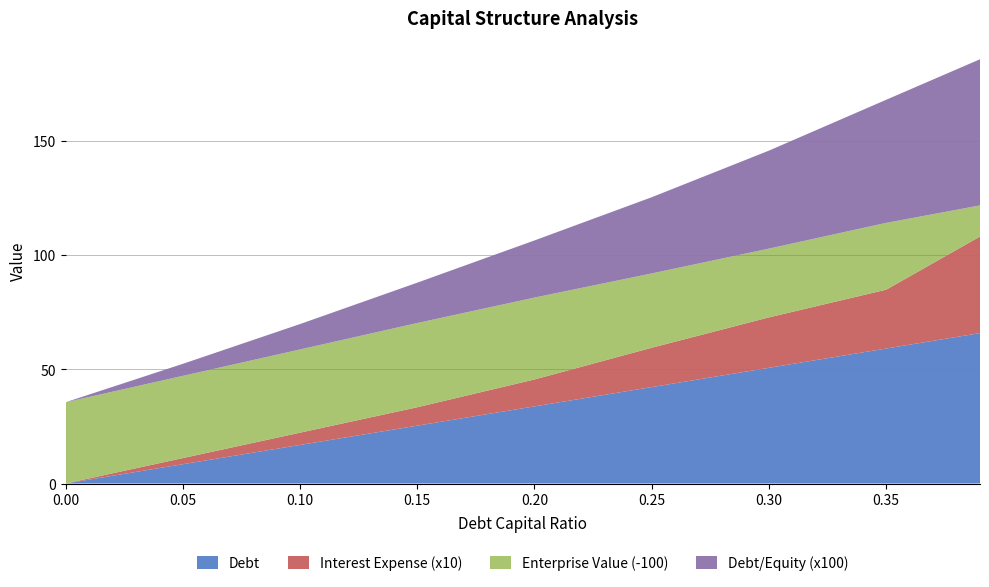

Reading left to right, extract all data points from this chart.

debt_capital: 0.0=0.0	0.05=0.1	0.1=0.1	0.15=0.1	0.2=0.2	0.25=0.2	0.3=0.3	0.35=0.3	0.39=0.4
debt: 0.0=0.0	0.05=8.4	0.1=16.9	0.15=25.3	0.2=33.7	0.25=42.2	0.3=50.6	0.35=59.0	0.39=65.8
interest_expense: 0.0=0.0	0.05=0.3	0.1=0.5	0.15=0.8	0.2=1.2	0.25=1.7	0.3=2.2	0.35=2.6	0.39=4.2
enterprise_value: 0.0=135.5	0.05=136.0	0.1=136.4	0.15=136.8	0.2=135.8	0.25=132.5	0.3=130.1	0.35=129.2	0.39=113.6
cost_capital: 0.0=0.1	0.05=0.1	0.1=0.1	0.15=0.1	0.2=0.1	0.25=0.1	0.3=0.1	0.35=0.1	0.39=0.1
debt_equity: 0.0=0.0	0.05=0.1	0.1=0.1	0.15=0.2	0.2=0.2	0.25=0.3	0.3=0.4	0.35=0.5	0.39=0.6